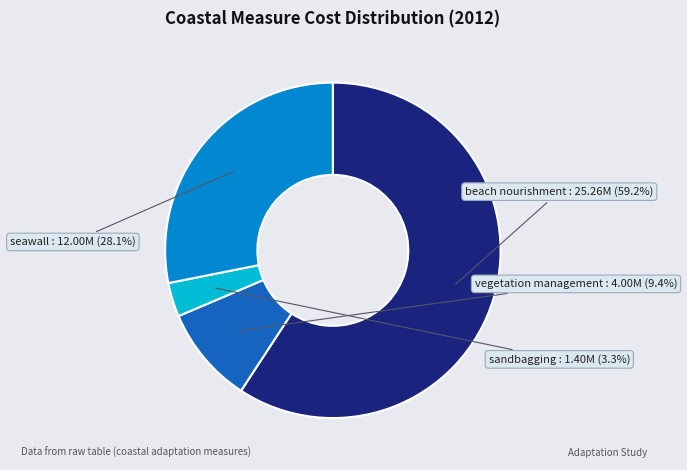

Which slice is the smallest?

sandbagging